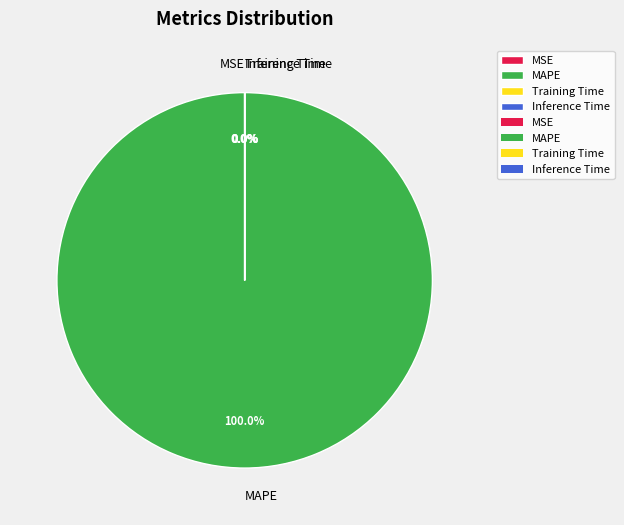

Is there any slice that represents more than half of the pie?

Yes